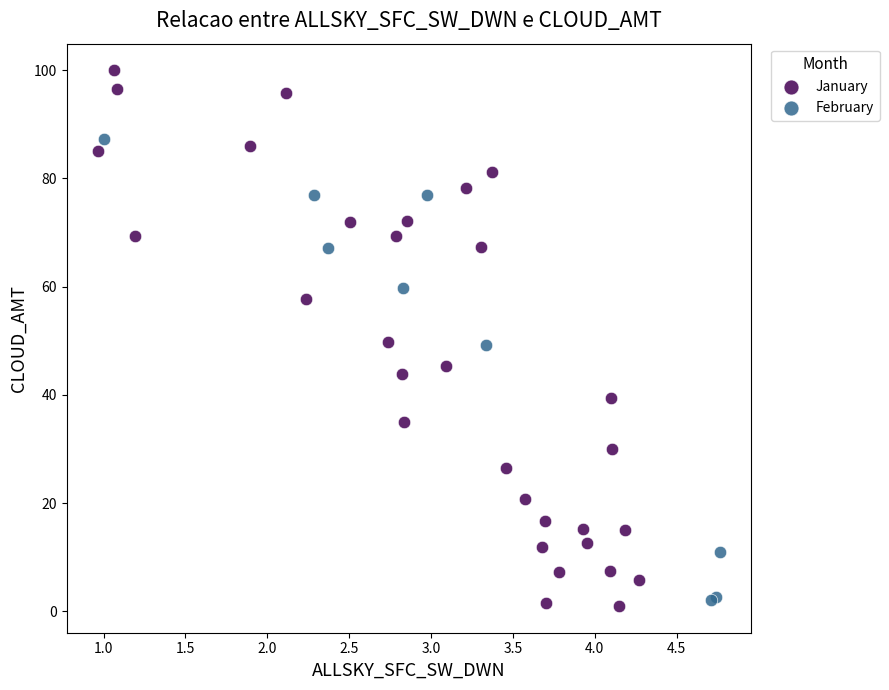

What are all the series names shown in the legend?

January, February